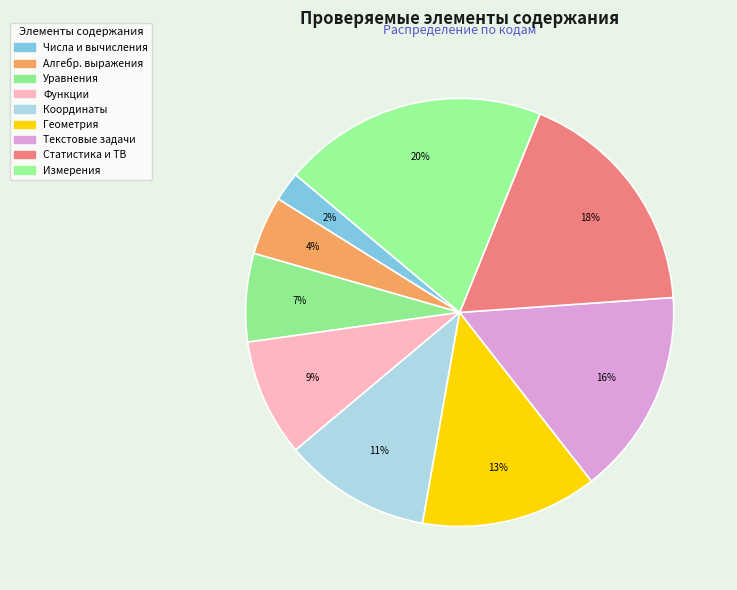

Count the number of slices in the pie.

9